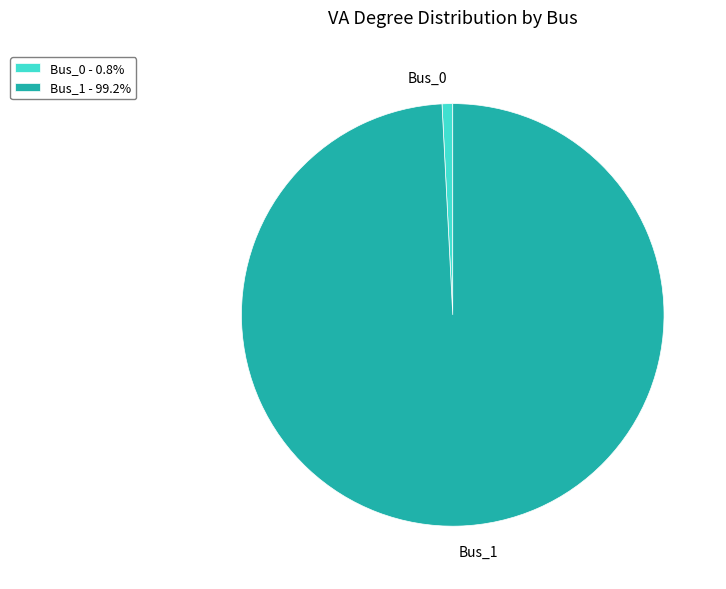

Is there a majority slice in this chart?

Yes